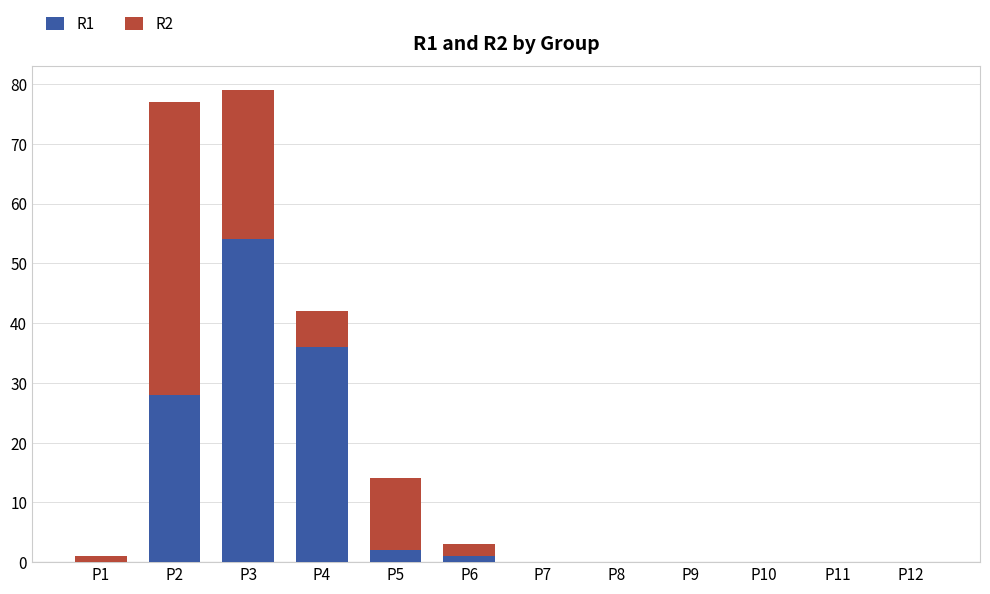

The R1 series shows 28 at P2. True or false?

True